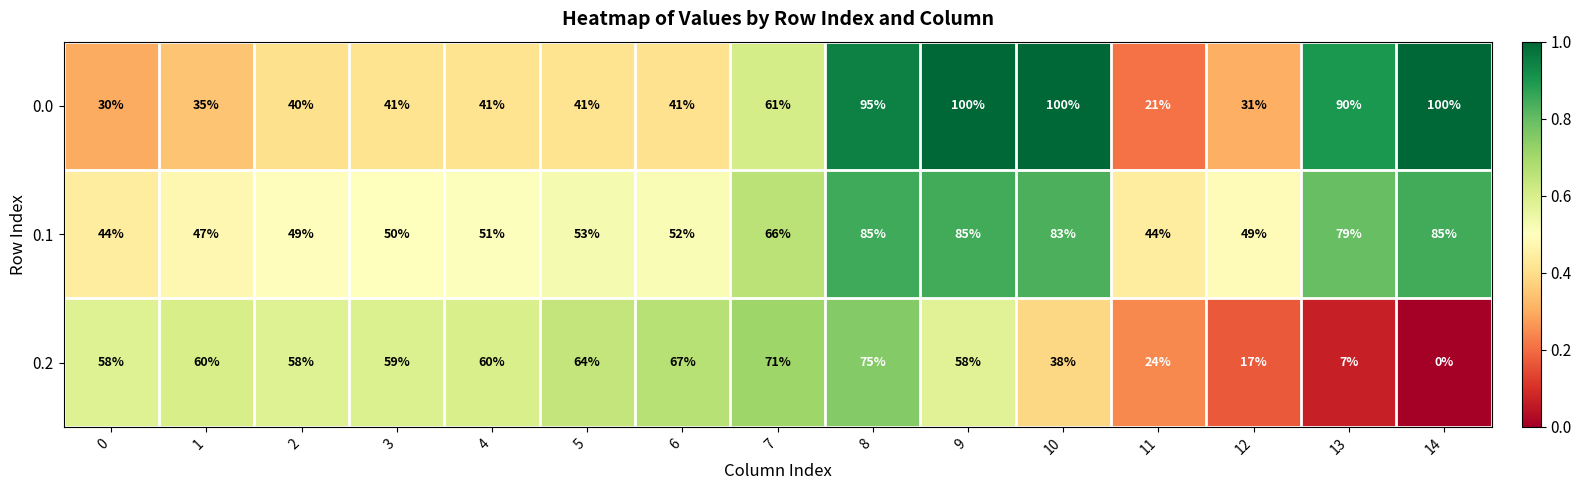

Which series has the largest total across all categories?

0.1